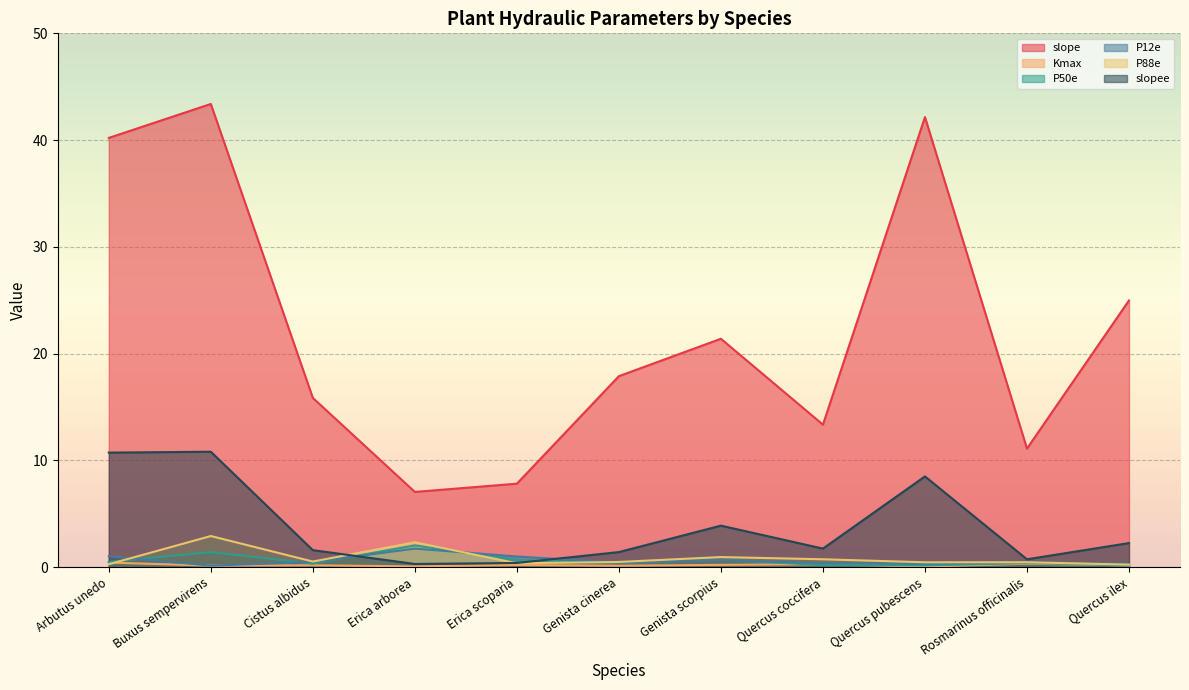

At which category is the sum across all series the highest?

Buxus sempervirens